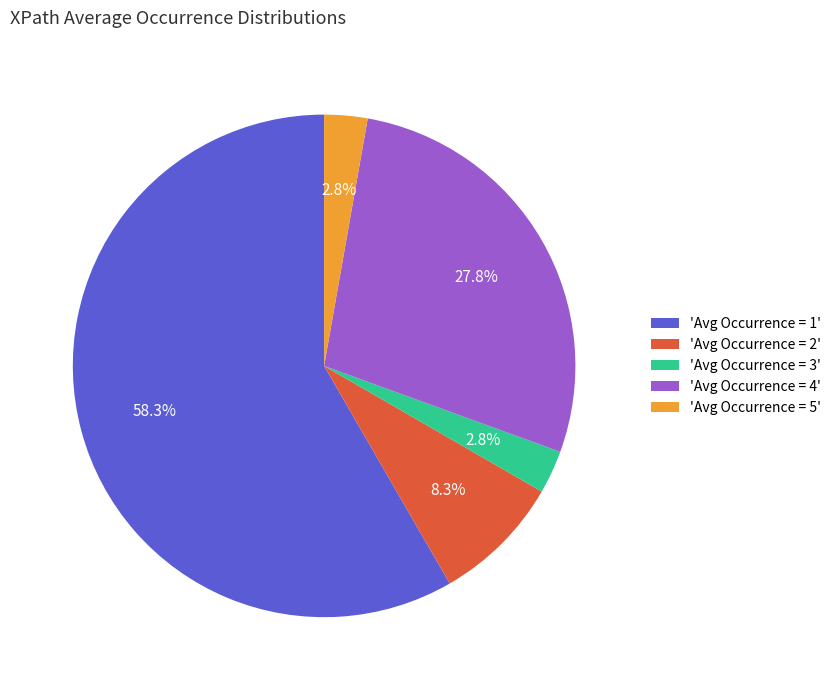

Approximately how many times larger is the value at 'Avg Occurrence = 2' compared to 'Avg Occurrence = 5'?

3.0